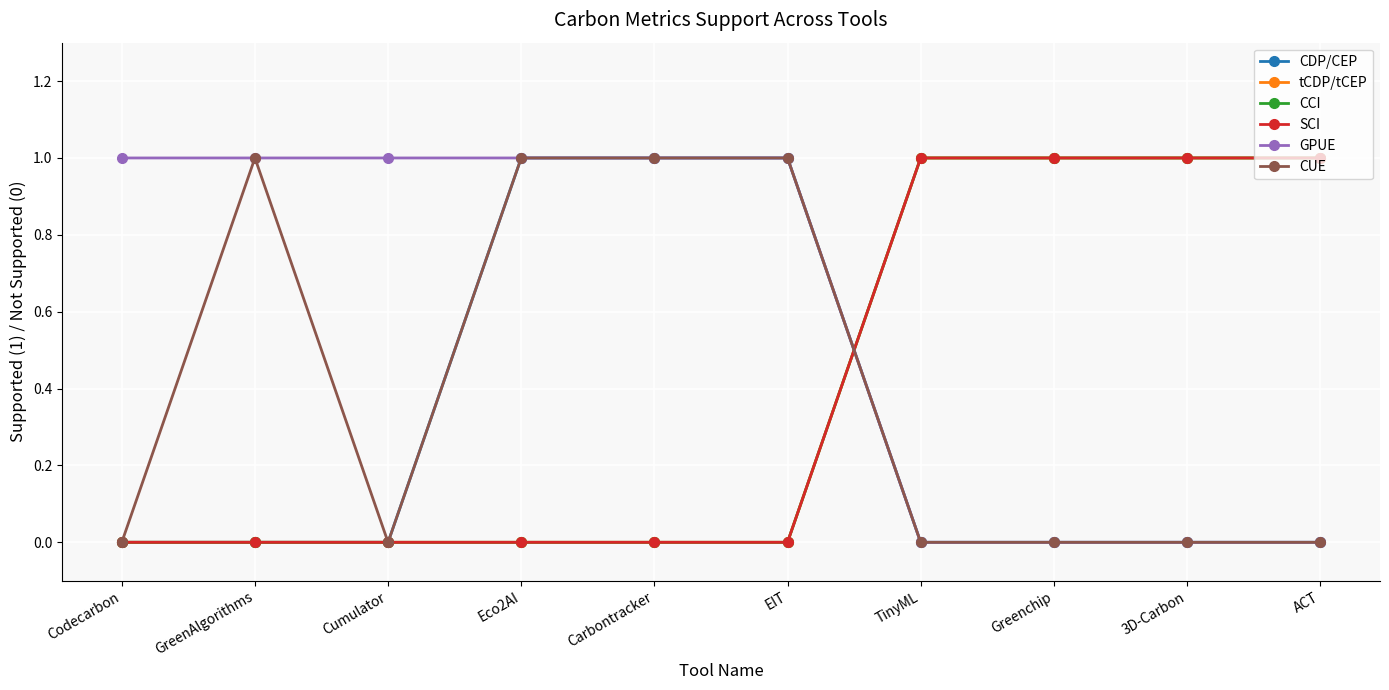

How many CUE values are between 0 and 1?

10